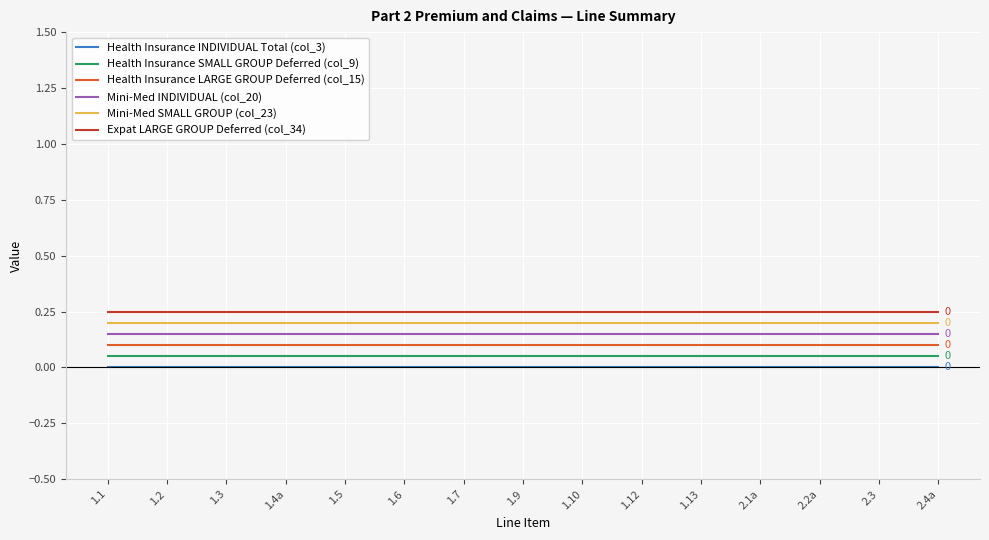

Is the value of Health Insurance SMALL GROUP Deferred (col_9) at 2.3 greater than the value of Health Insurance INDIVIDUAL Total (col_3) at 2.4a?

Yes